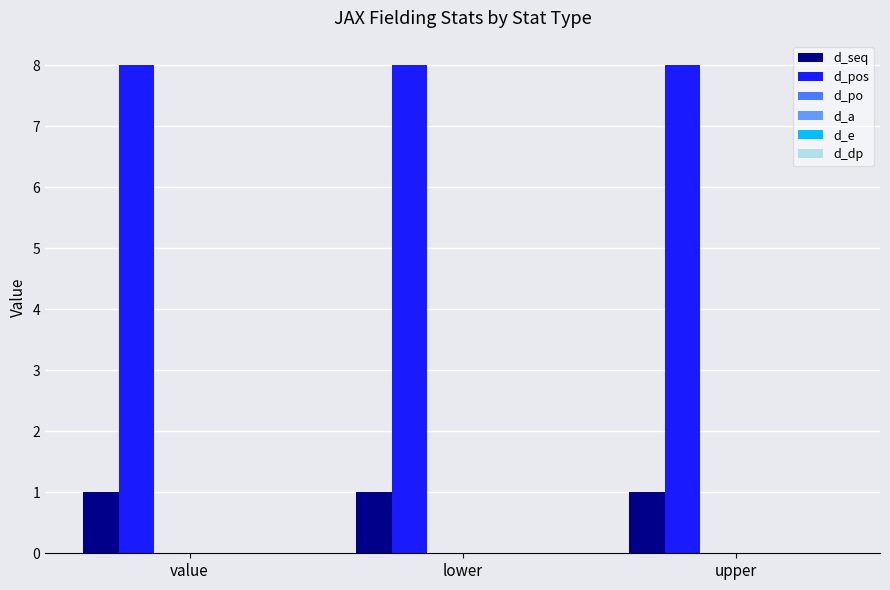

What is the highest value of the d_pos series?

8